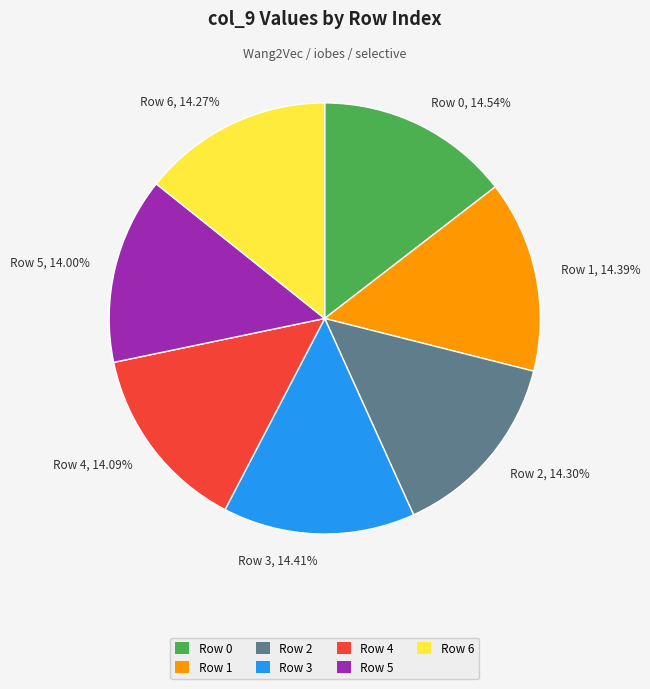

Is there any slice that represents more than half of the pie?

No